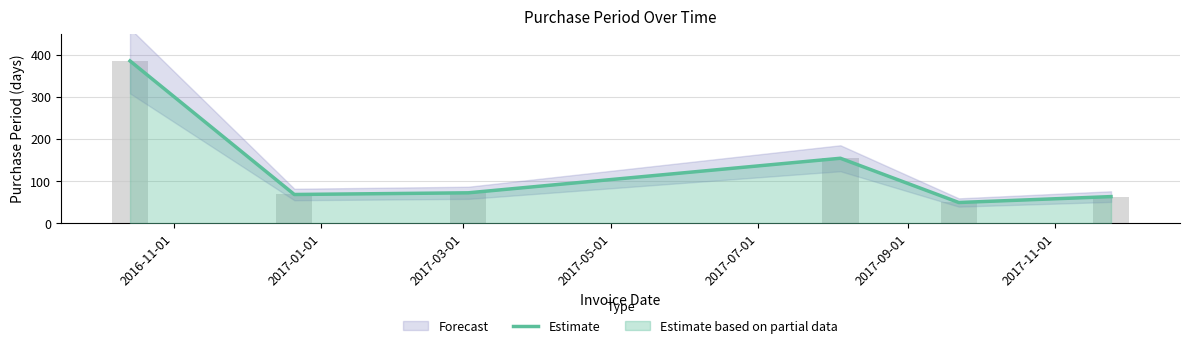

The value at 2017-03-01 is 31. True or false?

False